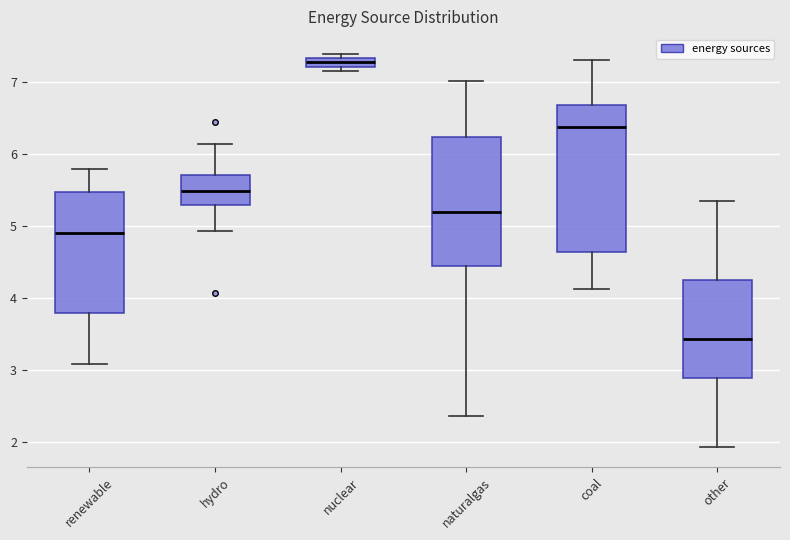

Which box is the tallest, from its lower edge to its upper edge?

coal